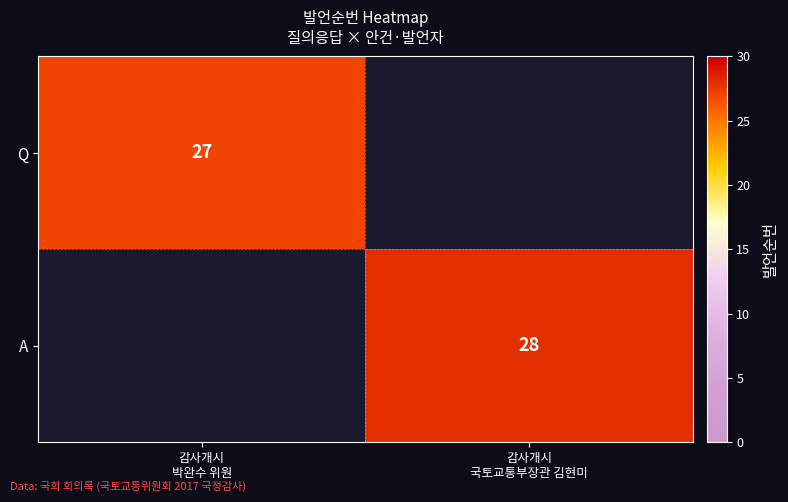

What is the maximum value shown in the chart?

28.0